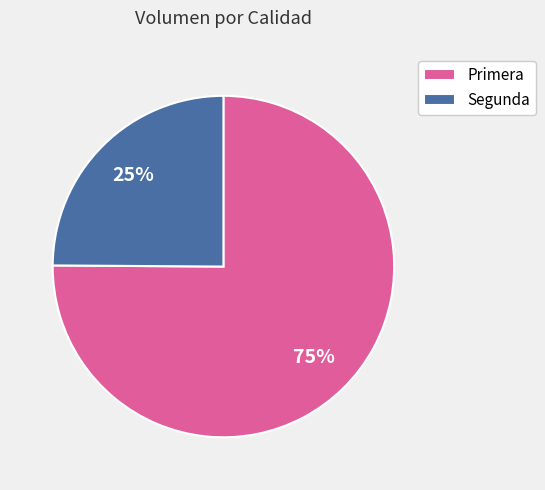

To the nearest percent, what is the average slice percentage?

50%